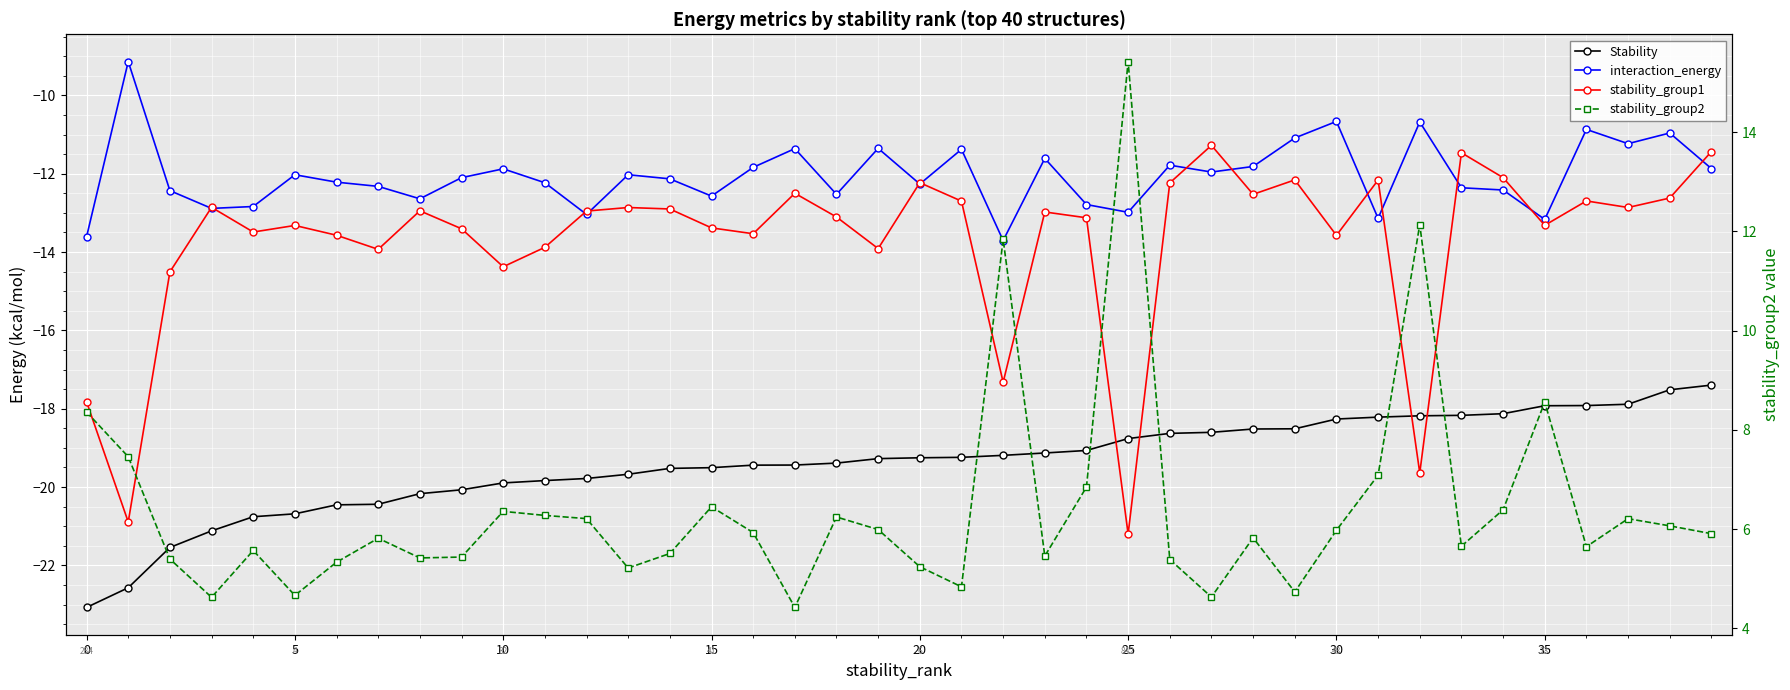

What is the label of the 13th point from the left?

12